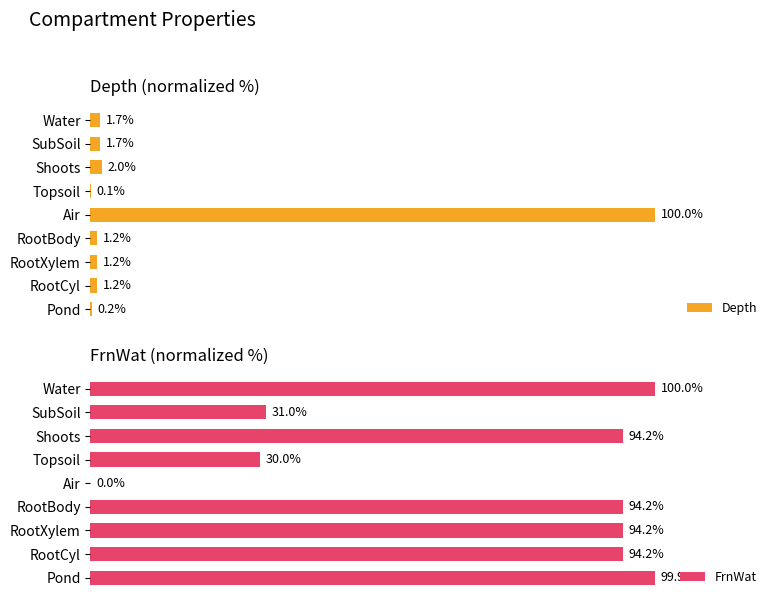

Where is Depth nearest to the value 50?

Shoots